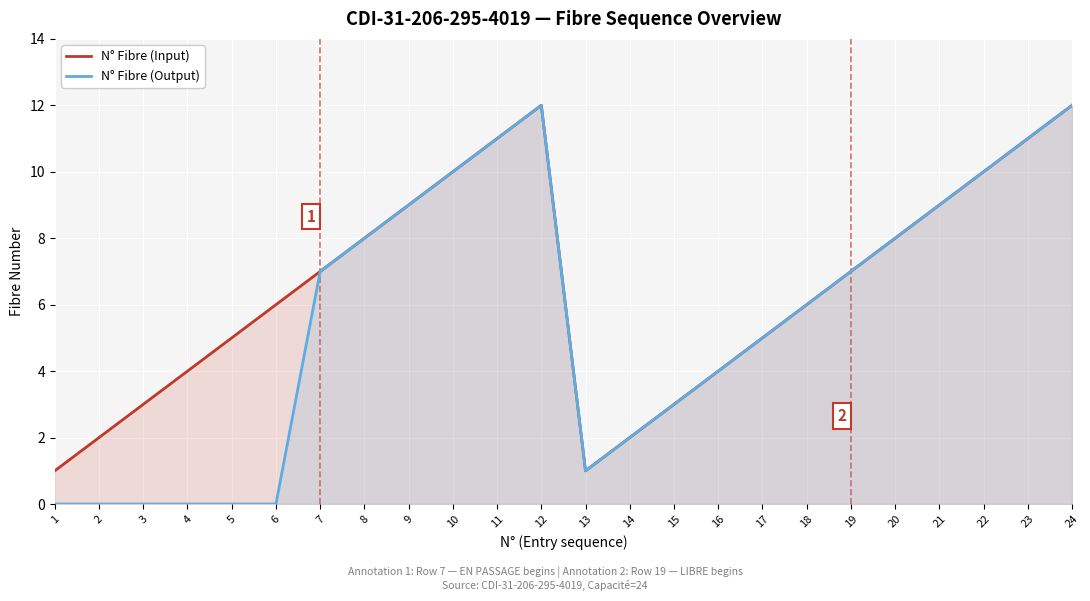

How many categories are shown in the chart?

24